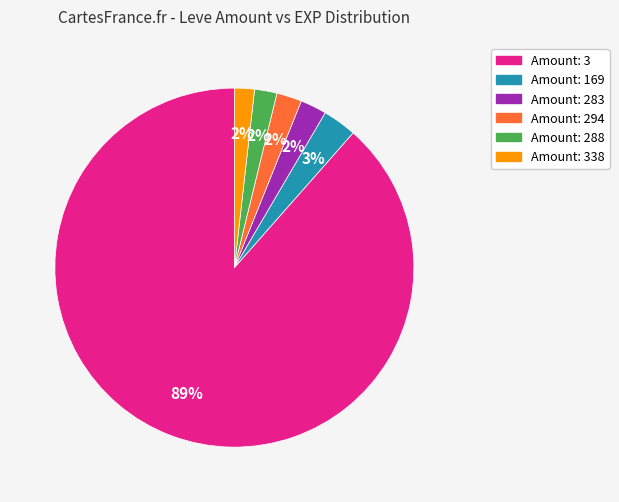

Is there any slice that represents more than half of the pie?

Yes